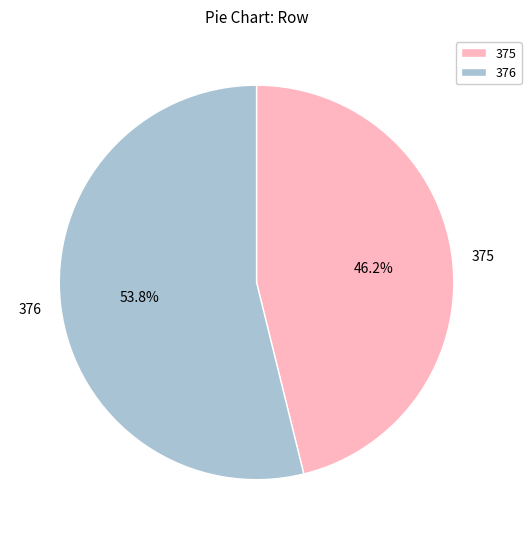

What is the largest slice in the pie chart?

376